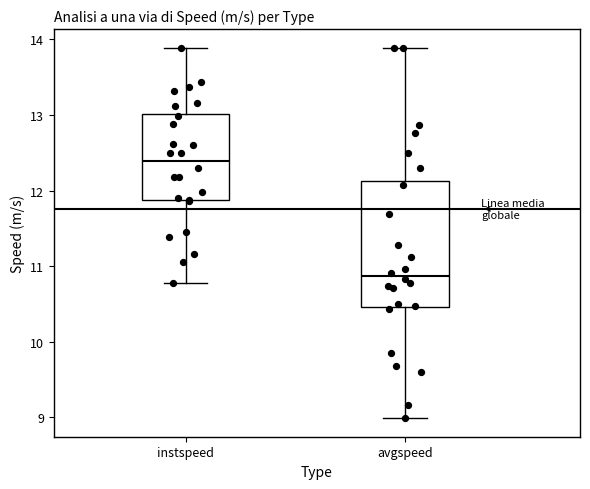

Comparing the boxes themselves (not the whiskers), which one is the tallest?

avgspeed